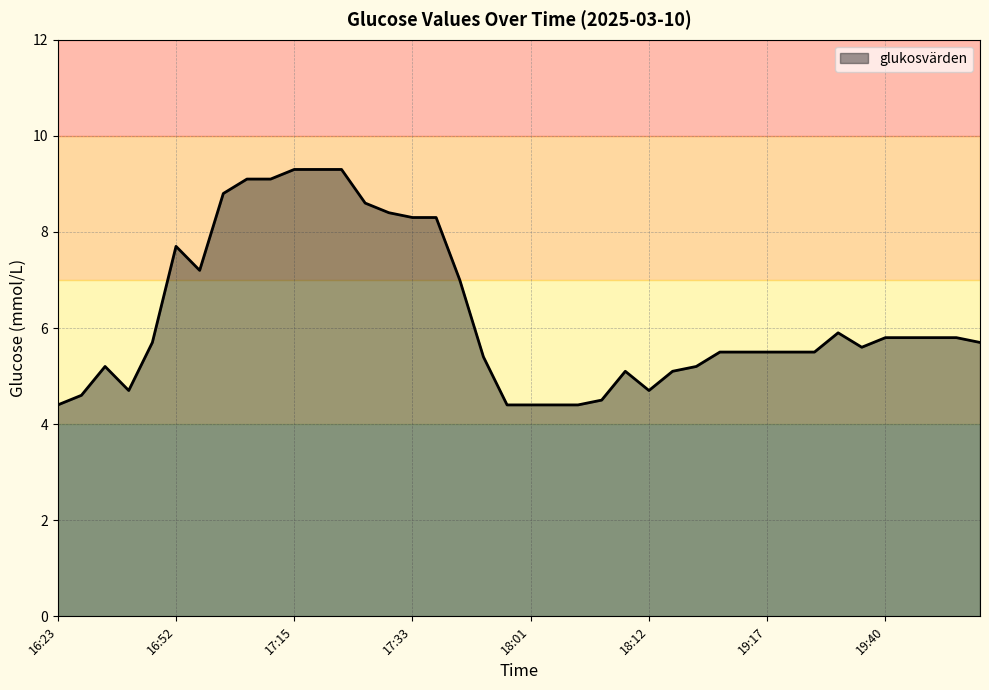

What is the greatest value displayed?

9.3